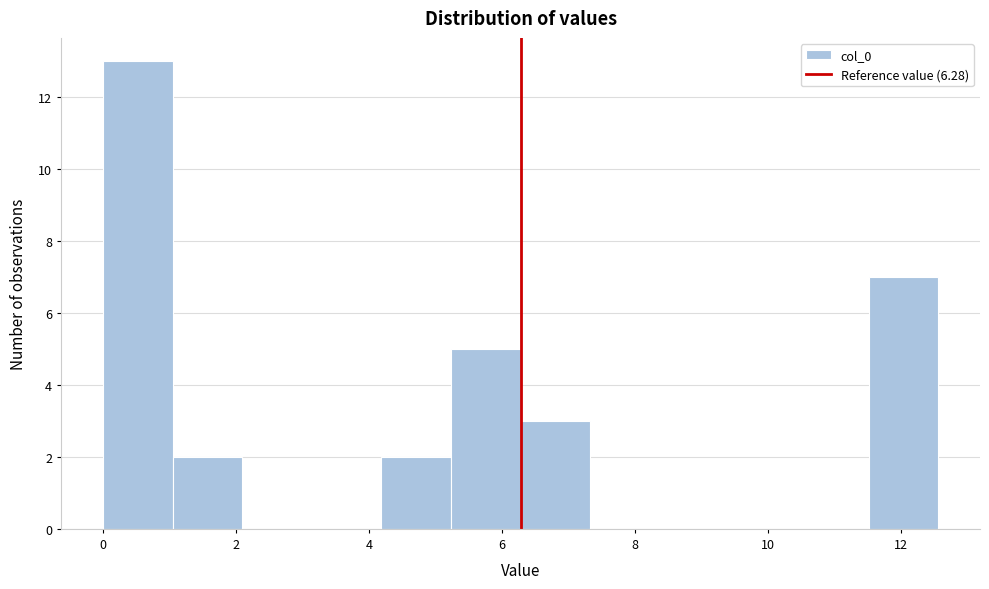

Which range on the x-axis has the tallest bar?

0.0 to 1.0